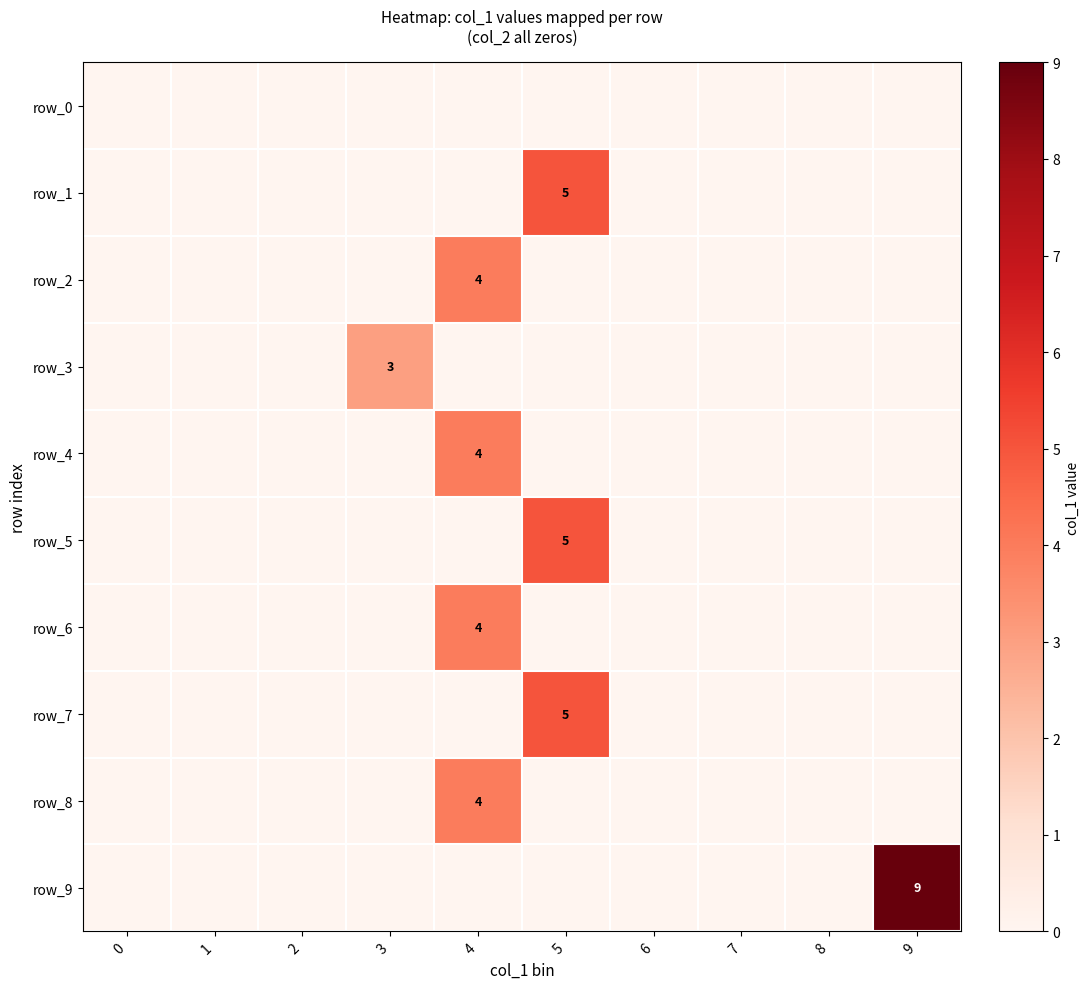

Rank the categories by row_2 value from highest to lowest.

4, 0, 1, 2, 3, 5, 6, 7, 8, 9